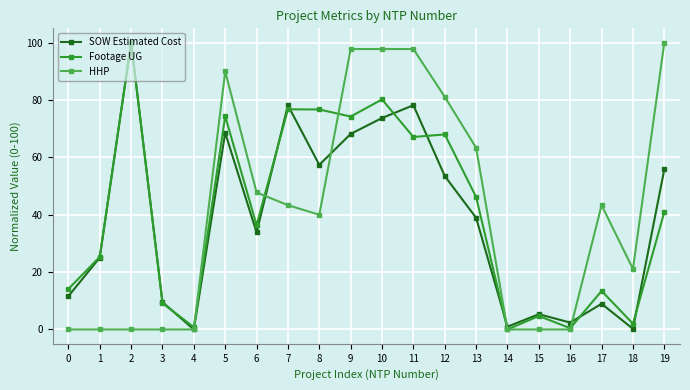

How many values in the SOW Estimated Cost series exceed 38?

10